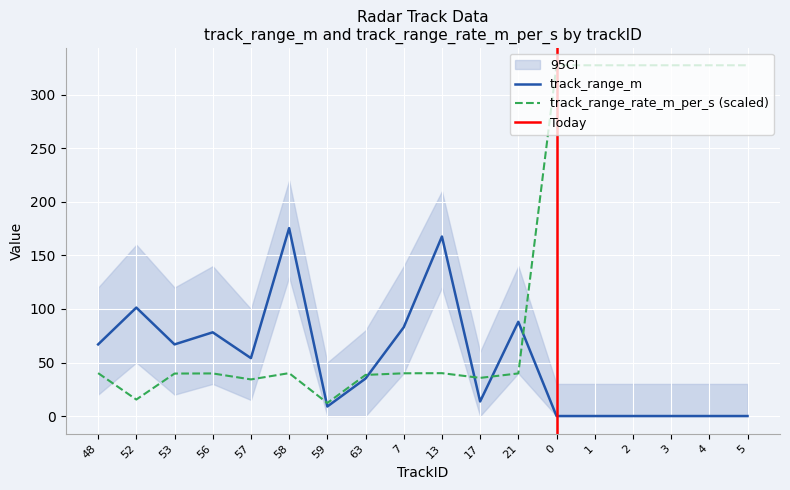

Between which two adjacent categories do track_range_rate_m_per_s and track_range_m first intersect?

58 and 59